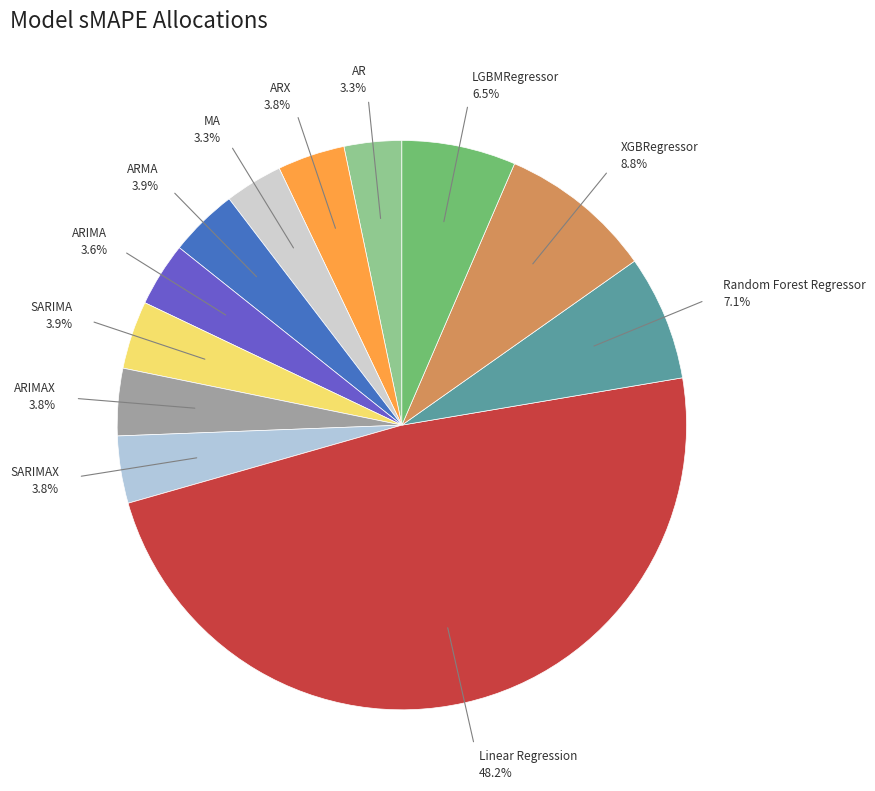

Is it true that MA is 3% of the pie?

True